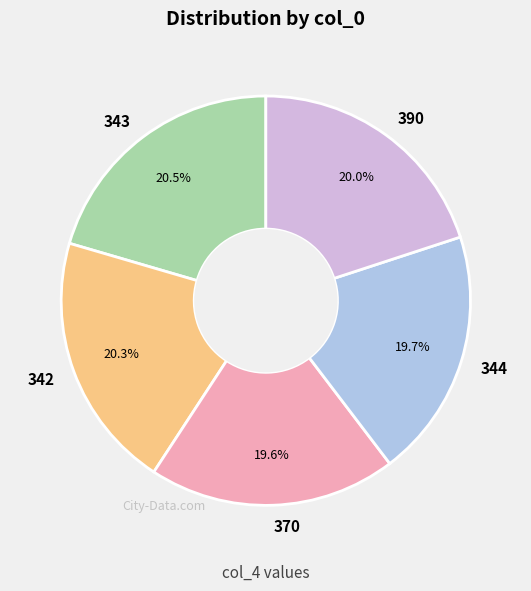

How many segments does this pie chart have?

5